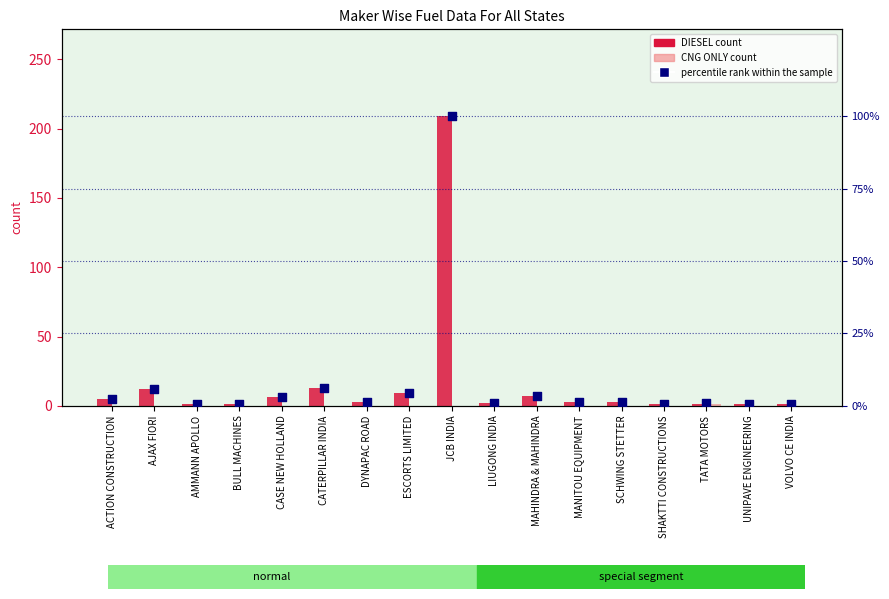

What are all the series names shown in the legend?

DIESEL count, CNG ONLY count, percentile rank within the sample